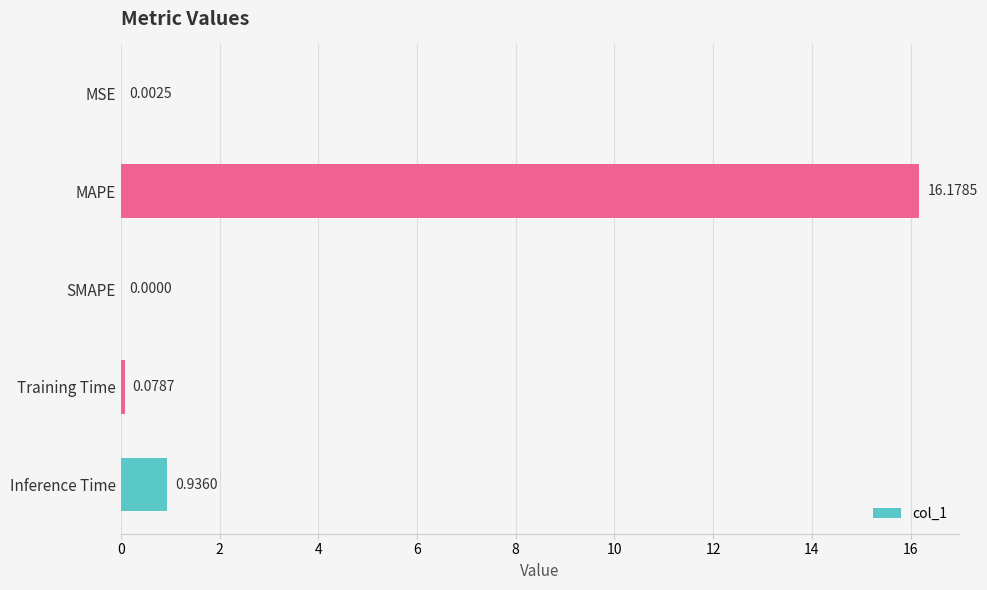

Which has a higher value, Training Time or SMAPE?

Training Time